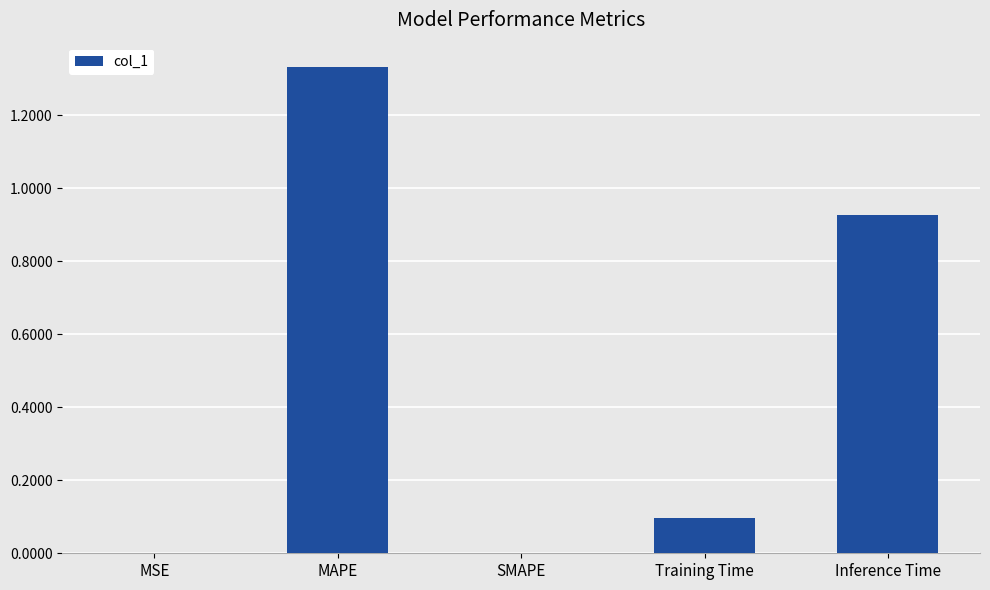

Are the bars horizontal?

No